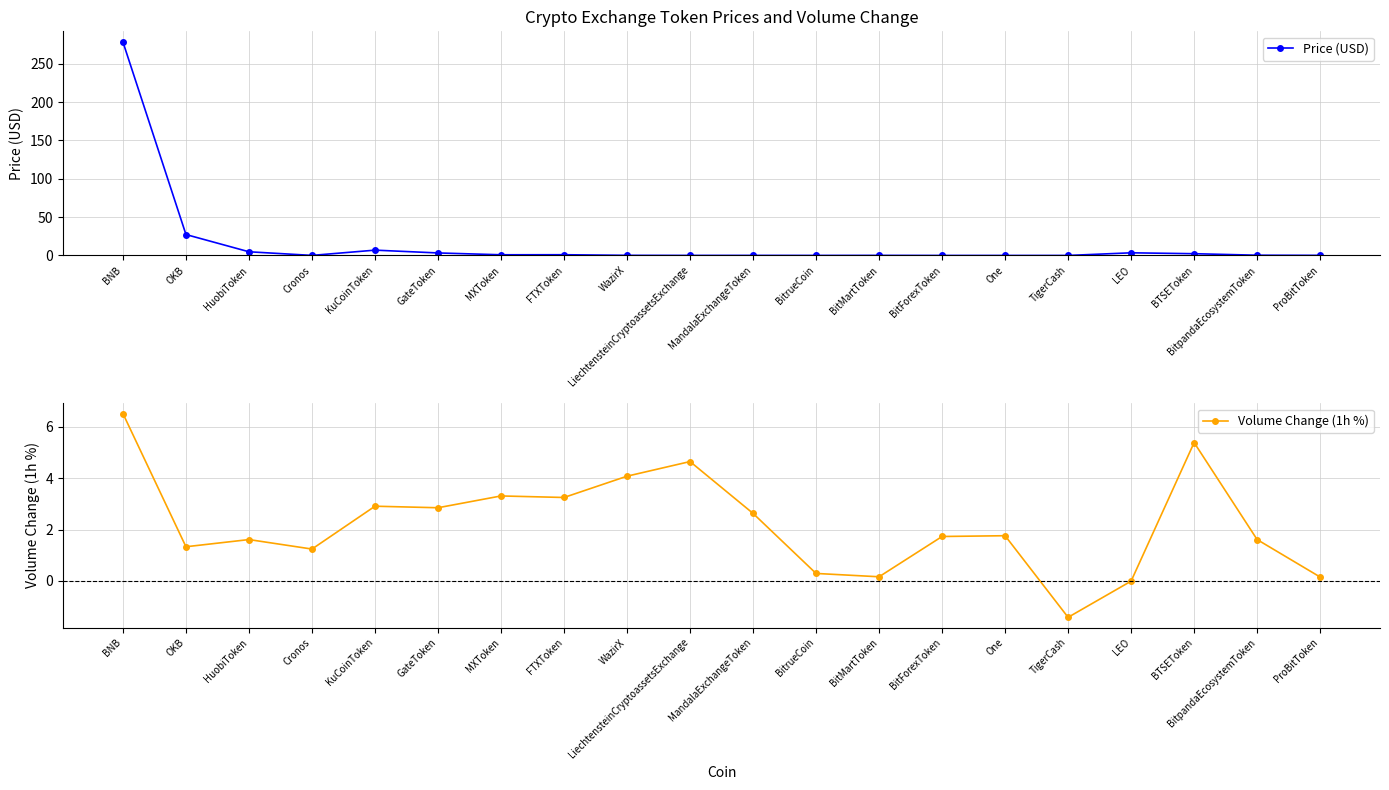

At how many categories does at least one series exceed 142?

1